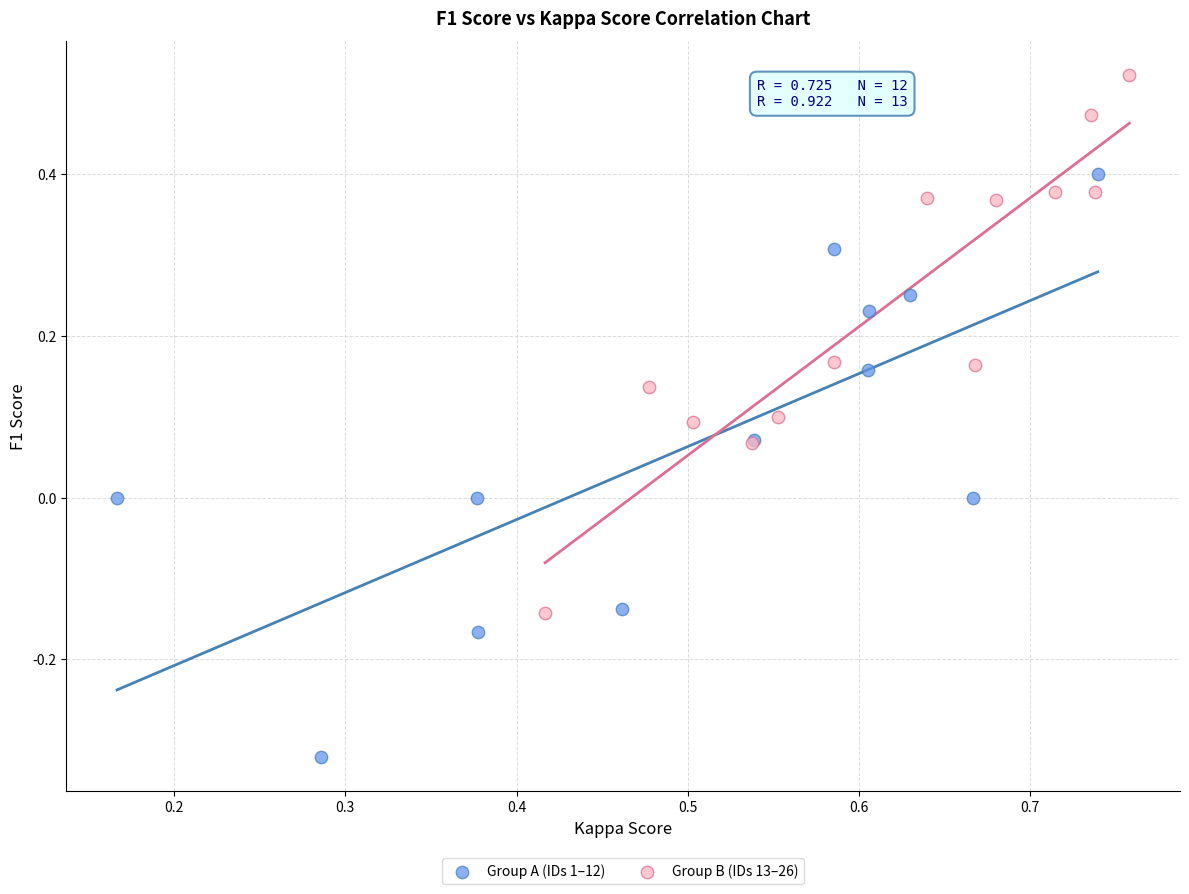

Which series has the largest Y range (max minus min)?

Group A (IDs 1–12)